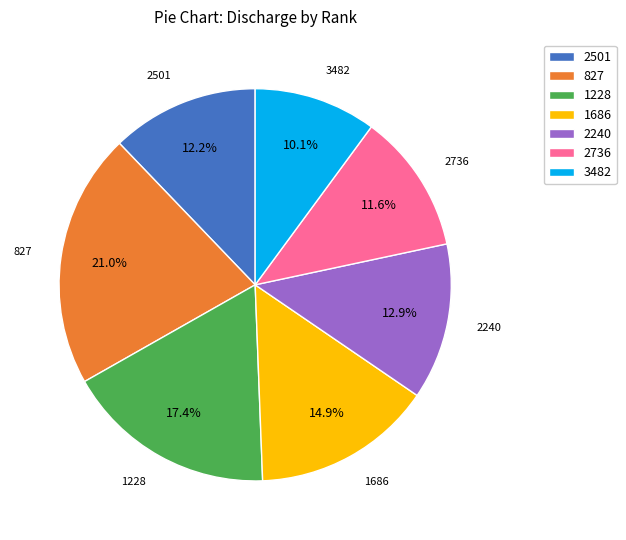

What percentage is the 1686 slice, to the nearest percent?

15%